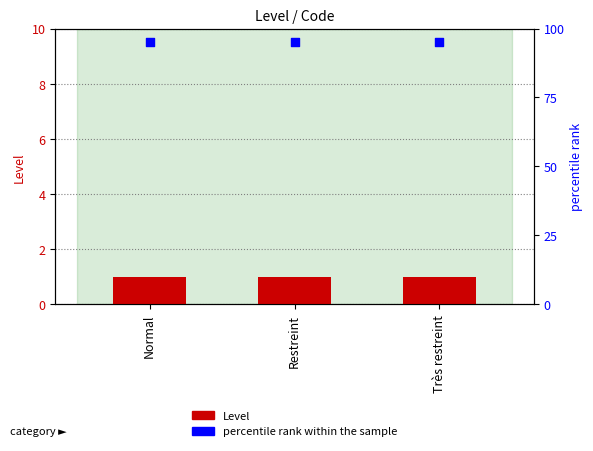

Which series reaches the minimum Y coordinate?

Level